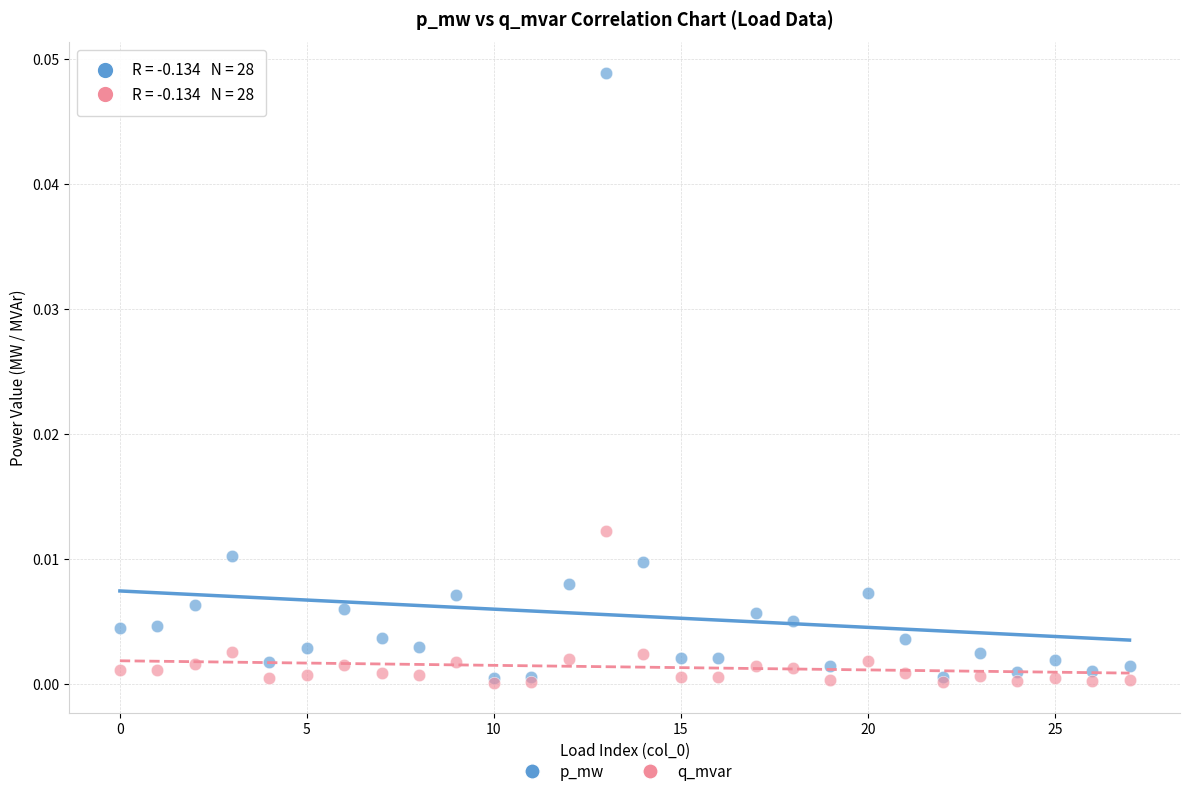

What are all the series names shown in the legend?

p_mw, q_mvar